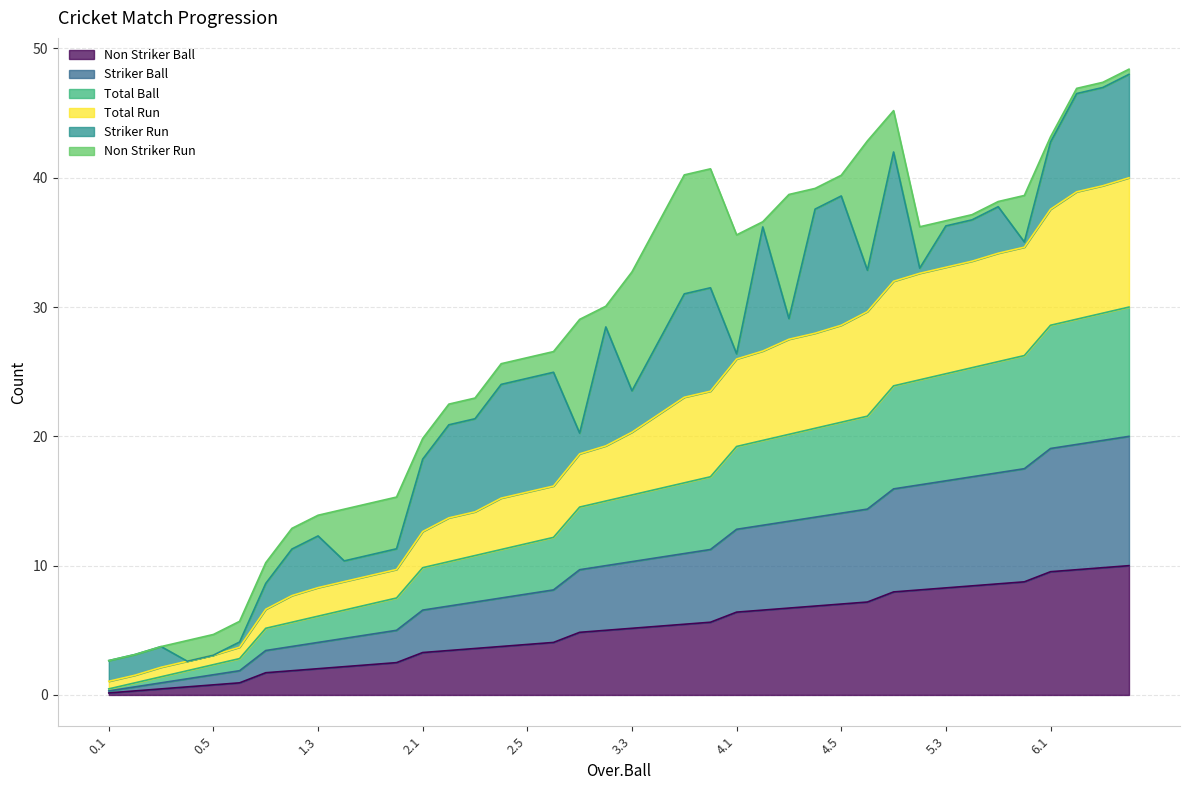

True or false: Total Run has more than 0 interior local peaks.

False